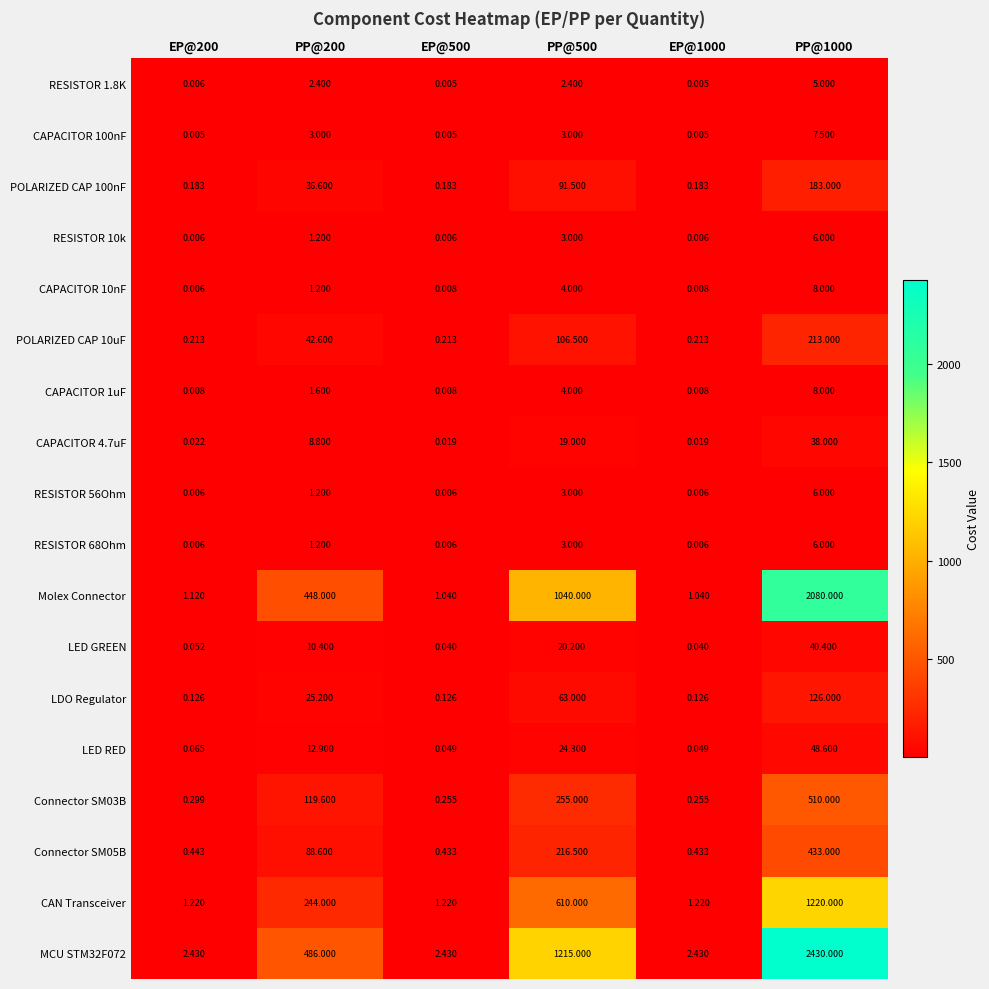

Is the value of CAPACITOR 4.7uF at PP@200 greater than the value of POLARIZED CAP 10uF at PP@200?

No